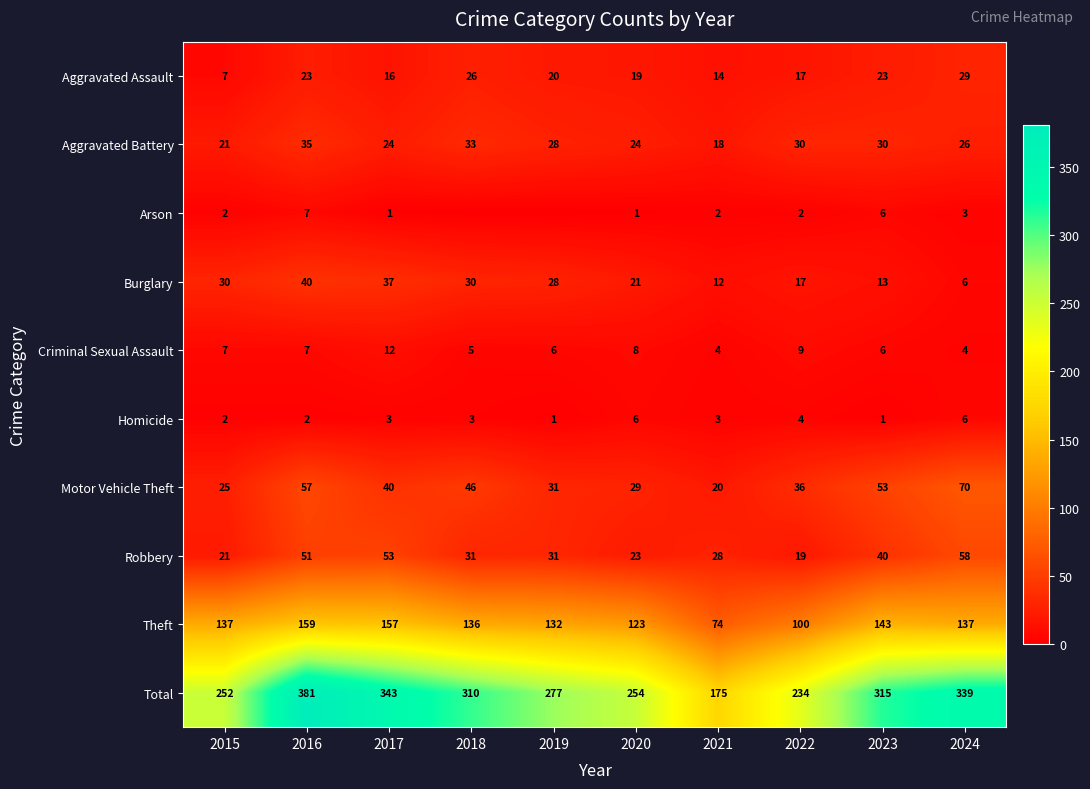

At how many categories does at least one series exceed 98?

10